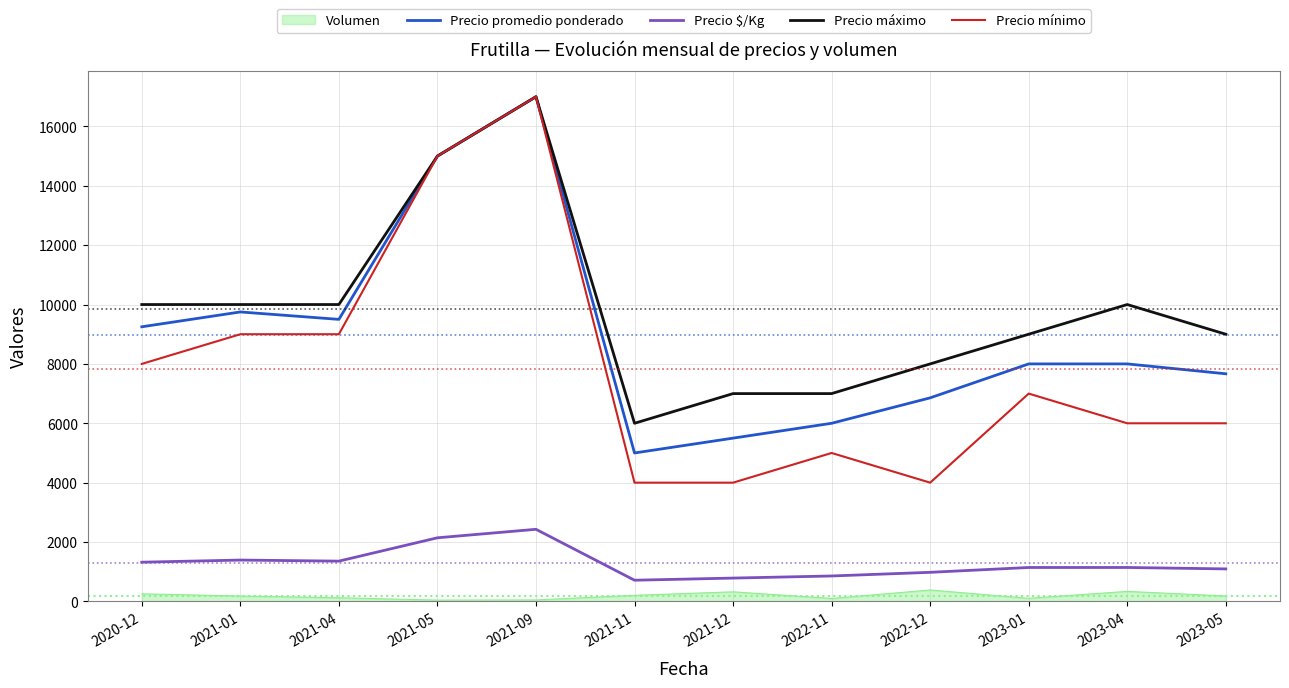

At which label does Precio $/Kg first exceed 1143?

2020-12